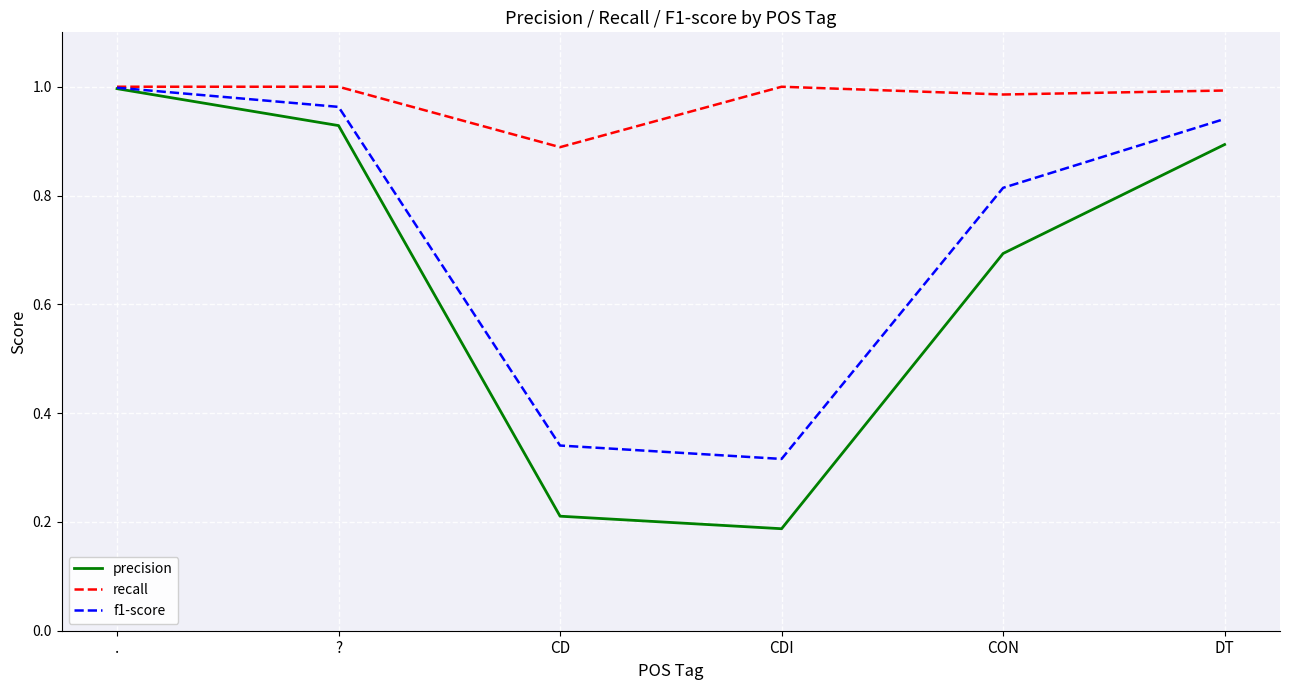

What position from the right is CD?

4